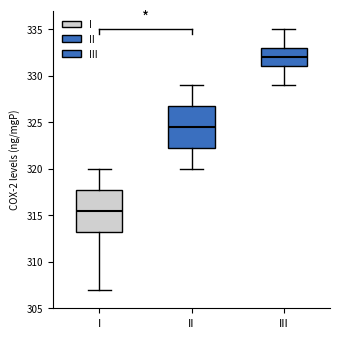

Reading left to right, read every box against the y-axis: the position of its median line, the range the box covers, and the ends of its whiskers. The values are not printed on the chart, so give them approximately, as read against the axis.

I: median 315.5, box 313.5 to 318.0, whiskers 307.0 to 320.0
II: median 324.5, box 322.5 to 327.0, whiskers 320.0 to 329.0
III: median 332.0, box 331.0 to 333.0, whiskers 329.0 to 335.0